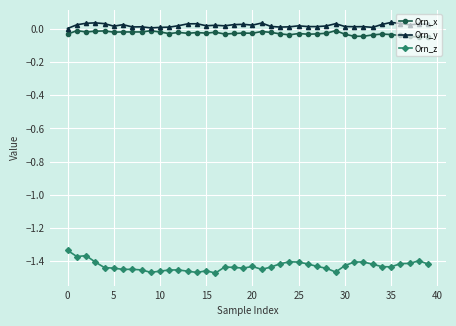

Which series has the widest spread of values?

Orn_z